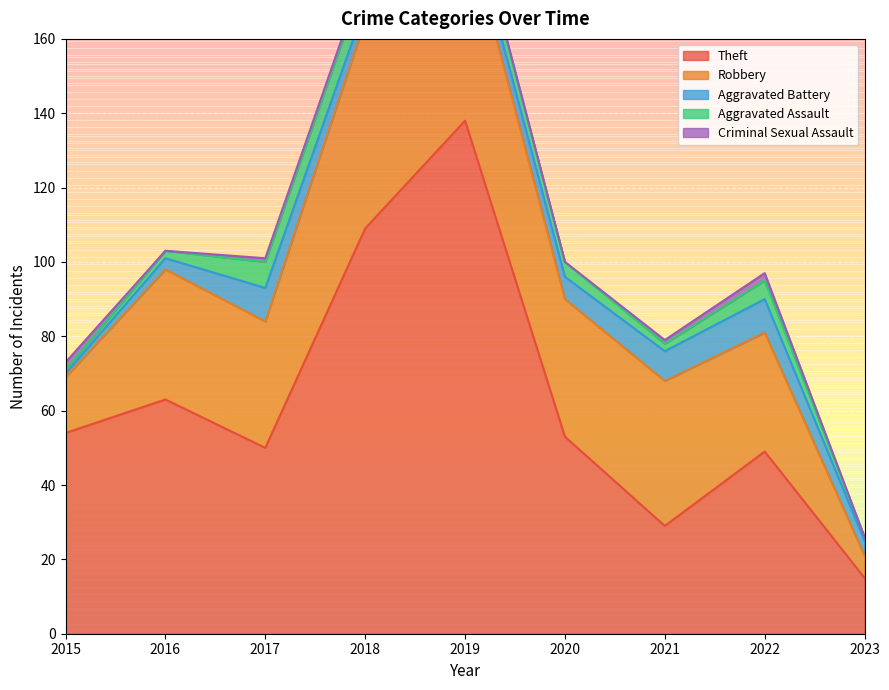

True or false: Criminal Sexual Assault and Aggravated Assault intersect in this chart.

True